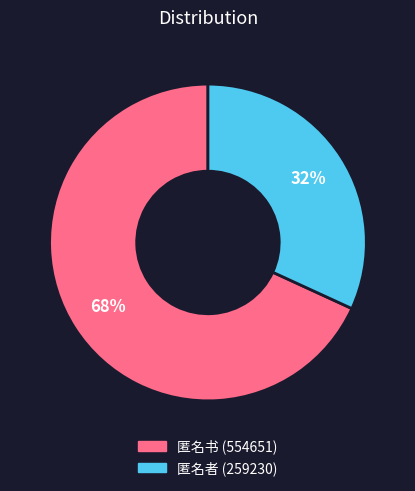

To the nearest percent, what percentage of the pie is 匿名者?

32%